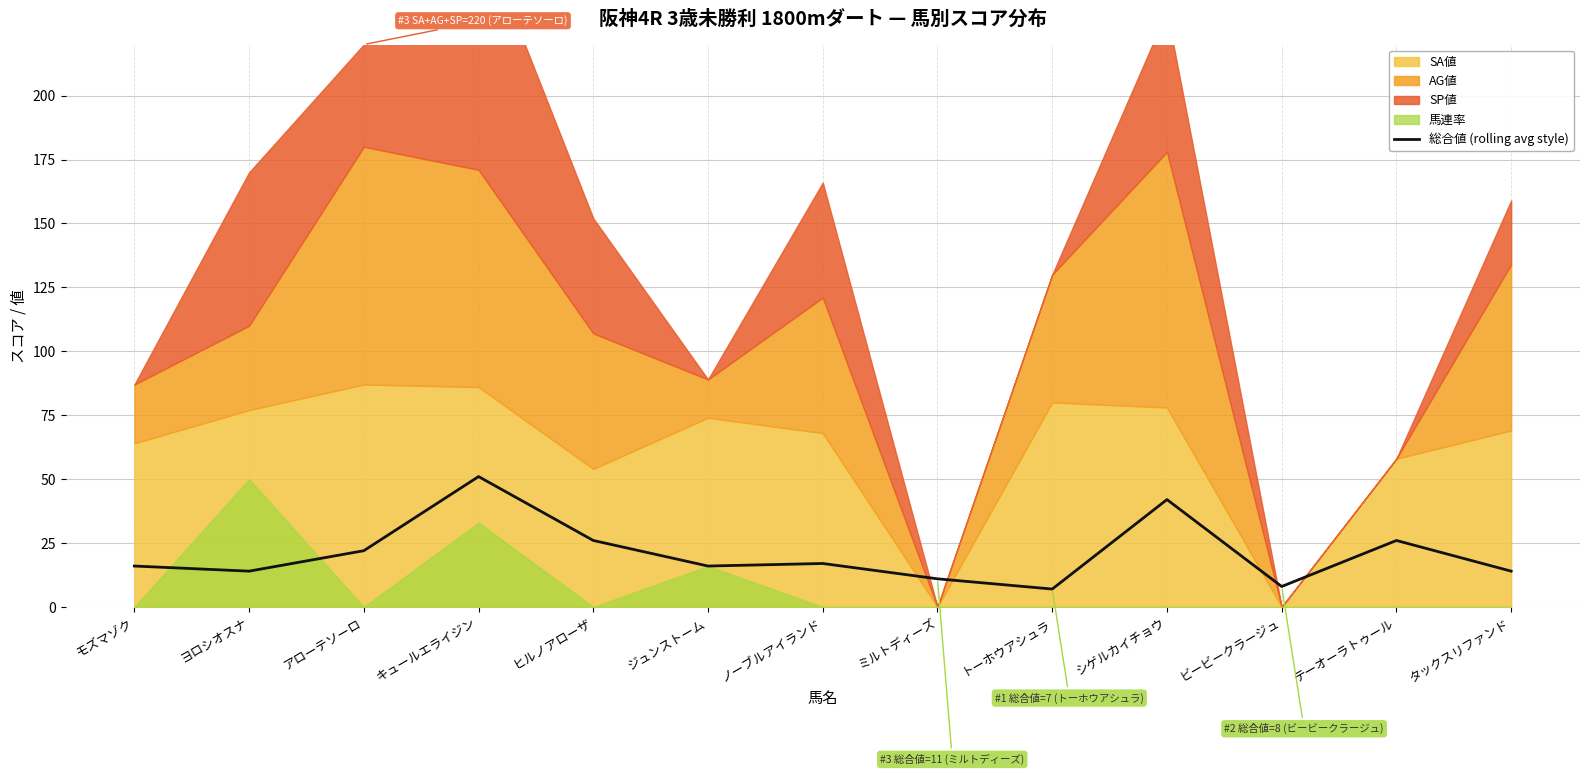

True or false: the data has more than 1 interior local peaks.

True